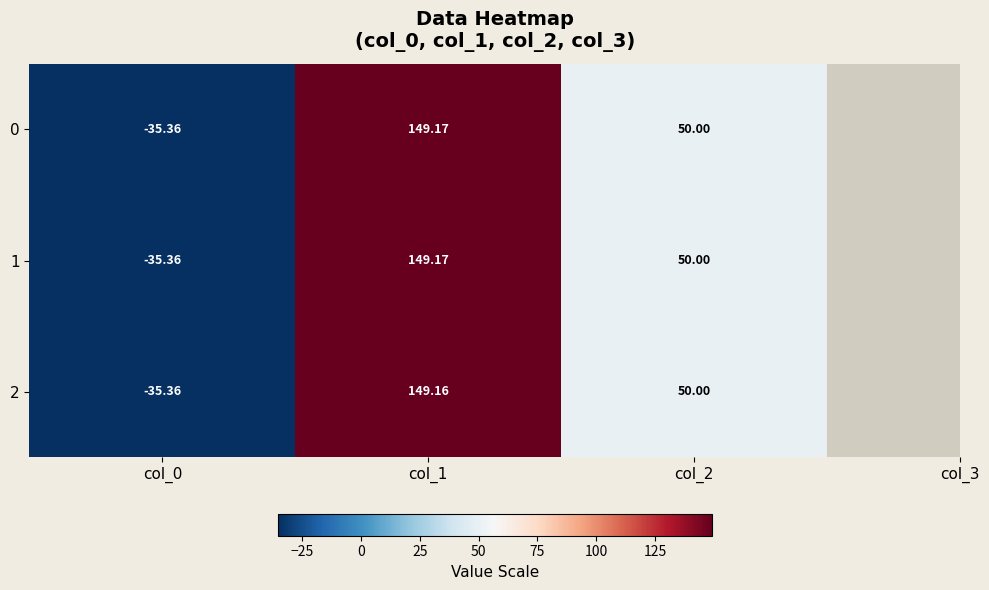

Is the value of 2 at col_1 greater than the value of 0 at col_1?

No